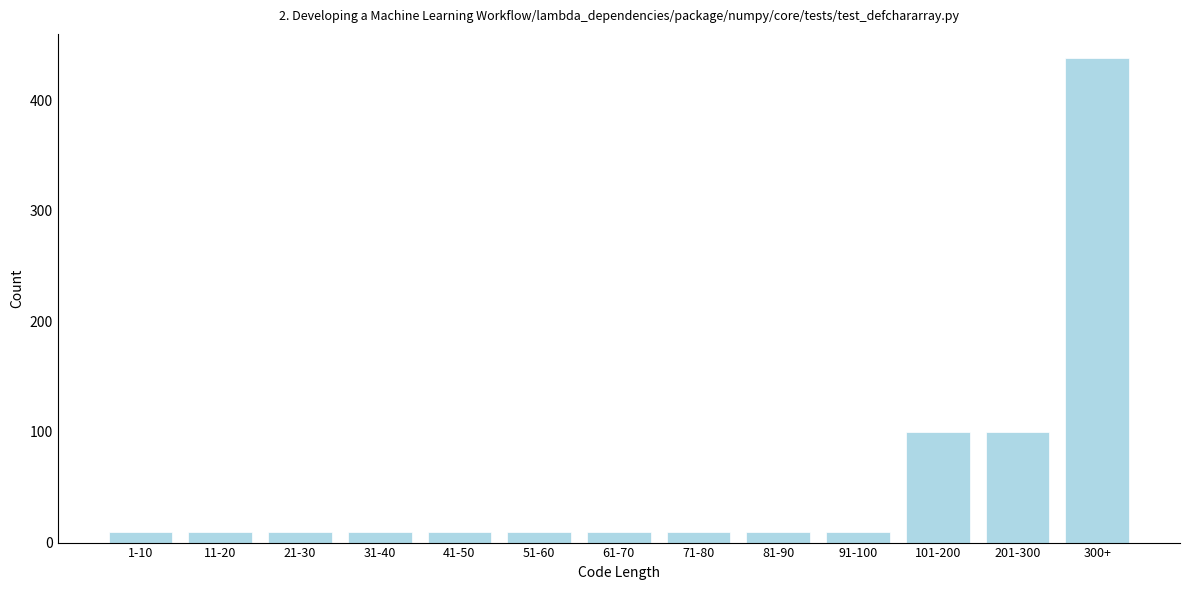

Reading right to left, what are all the values shown in this chart?

438	100	100	10	10	10	10	10	10	10	10	10	10